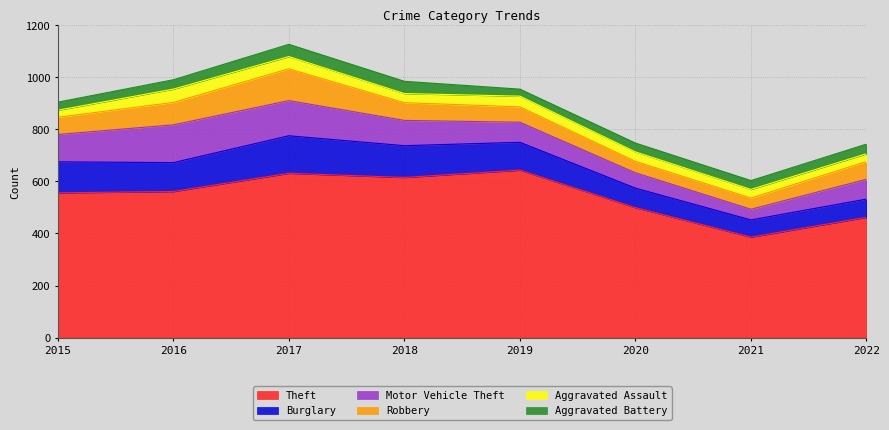

What is the minimum value shown in the chart?

27